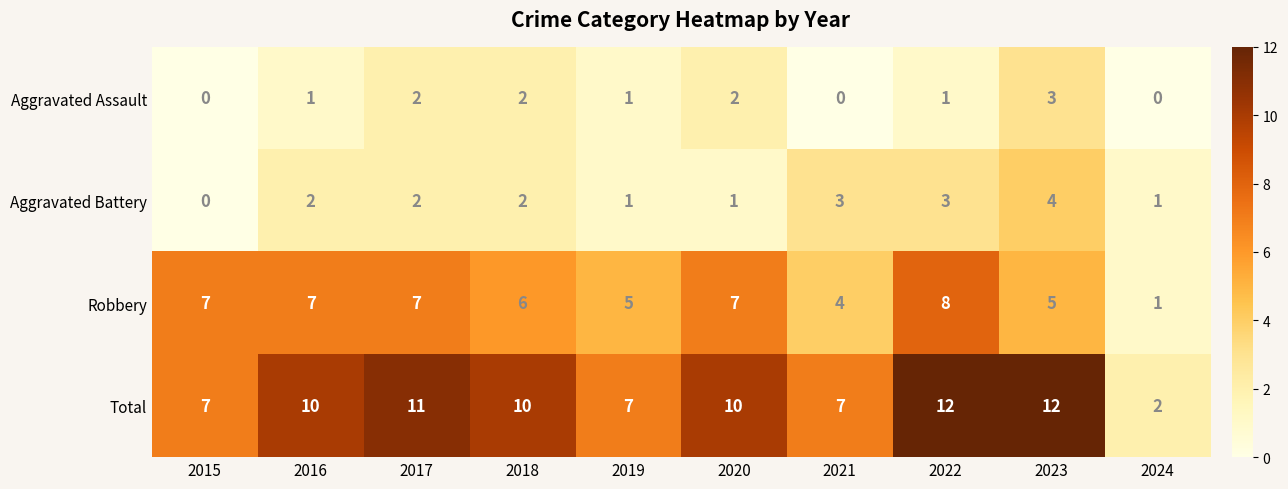

How many categories are shown in the chart?

10